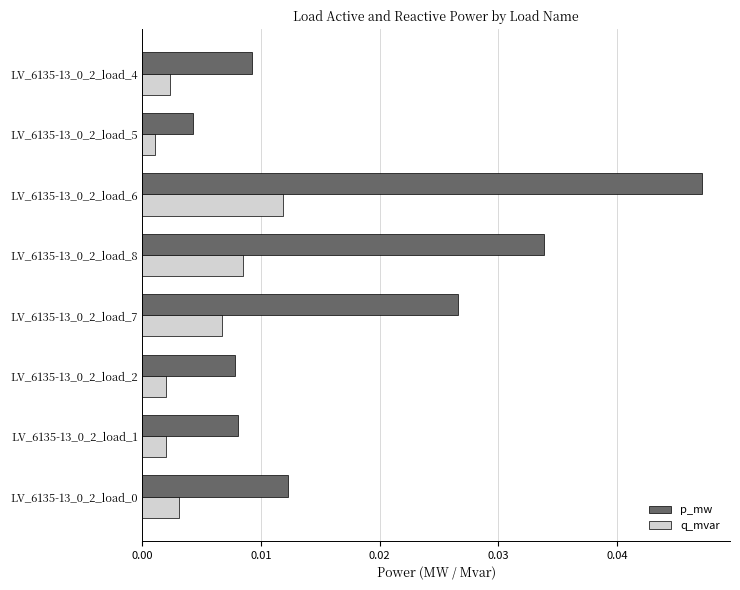

Which series has the widest spread of values?

p_mw